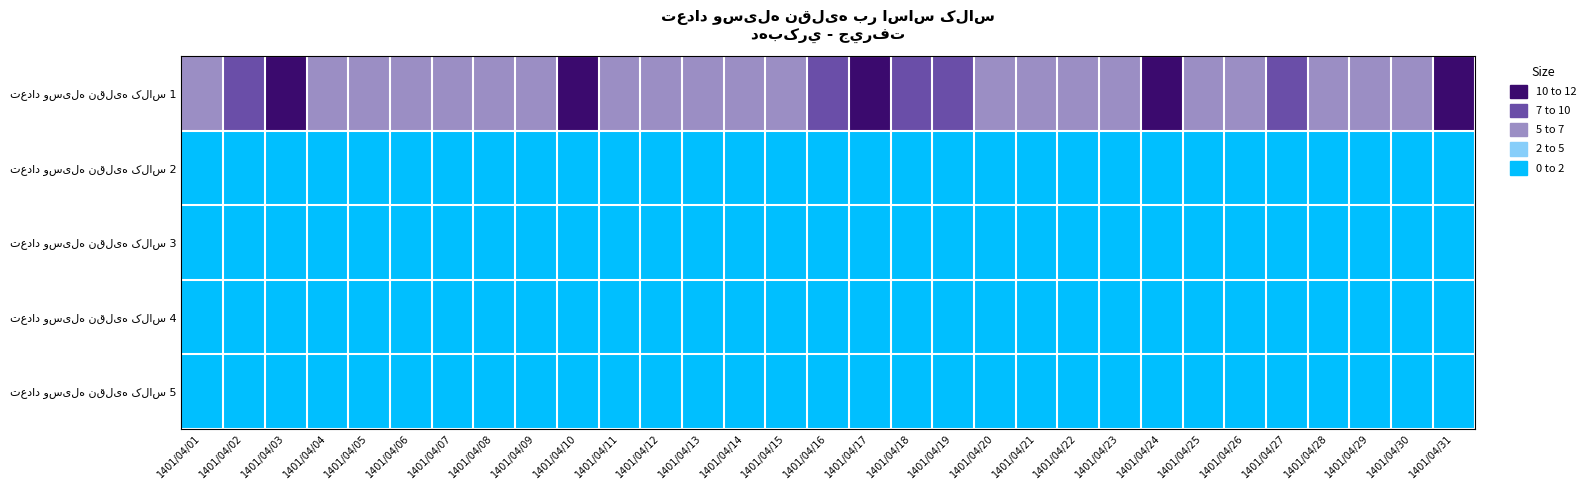

At which category does the chart reach its peak across all series?

1401/04/03